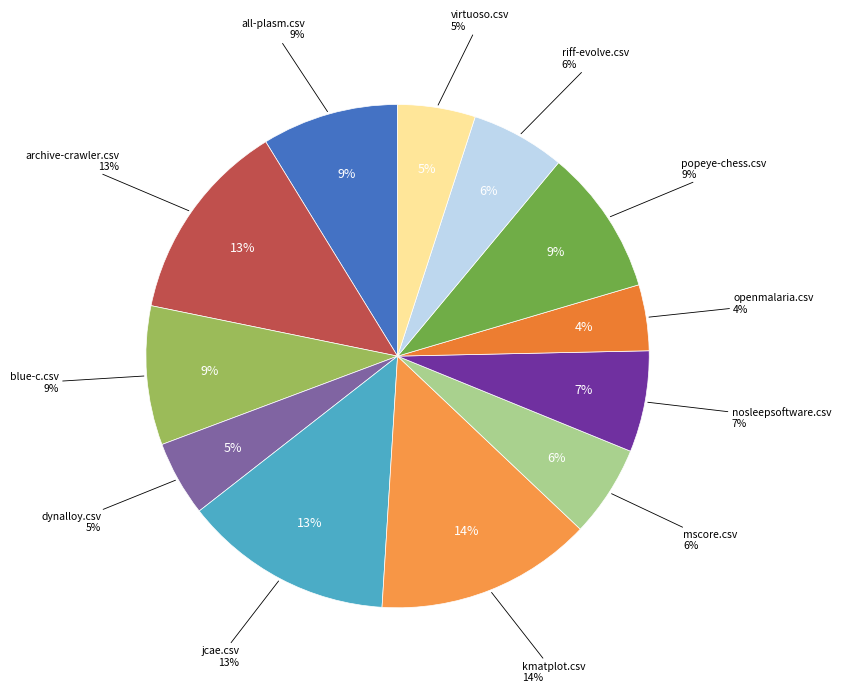

What percentage is NOT represented by virtuoso.csv?

95.0%